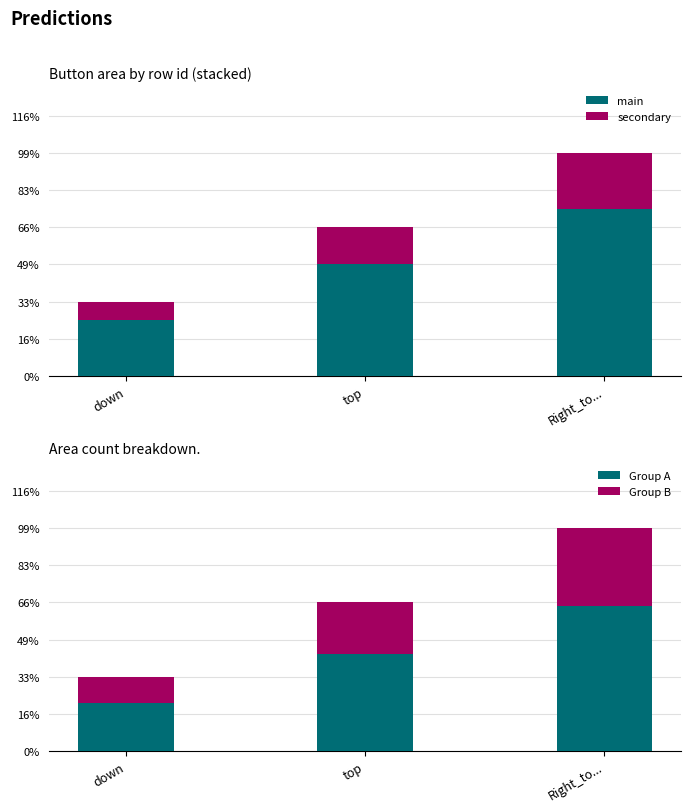

What is the approximate value of main at top?

1.5